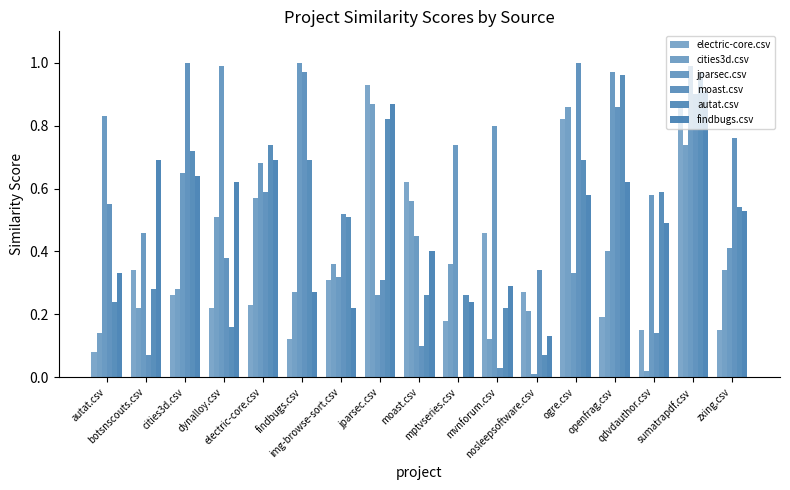

Are the bars horizontal?

No